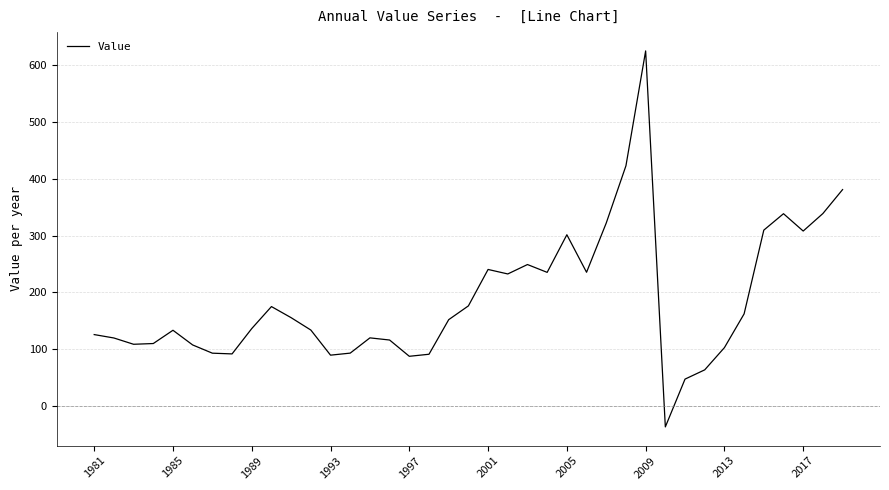

What is the maximum value shown in the chart?

625.7